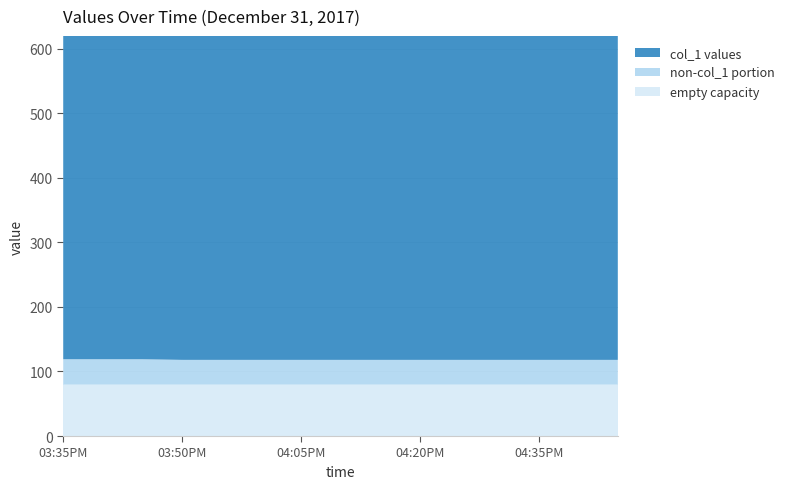

Reading left to right, extract all data points from this chart.

col_1: 501	501	501	502	502	502	502	502	502	502	502	502	502	502	502
col_2: 540	540	540	540	540	540	540	540	540	540	540	540	540	540	540